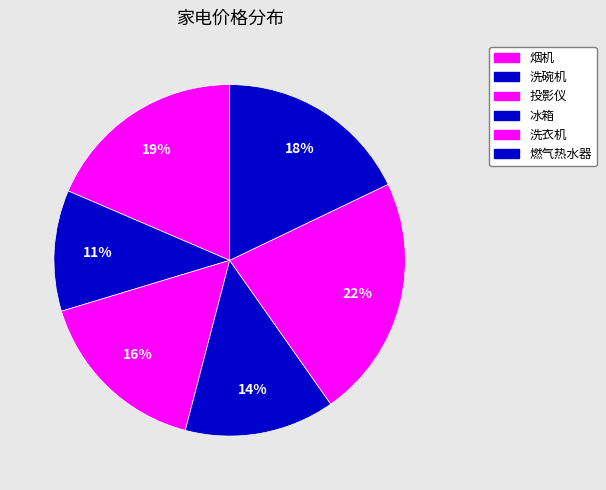

Count the number of slices in the pie.

6